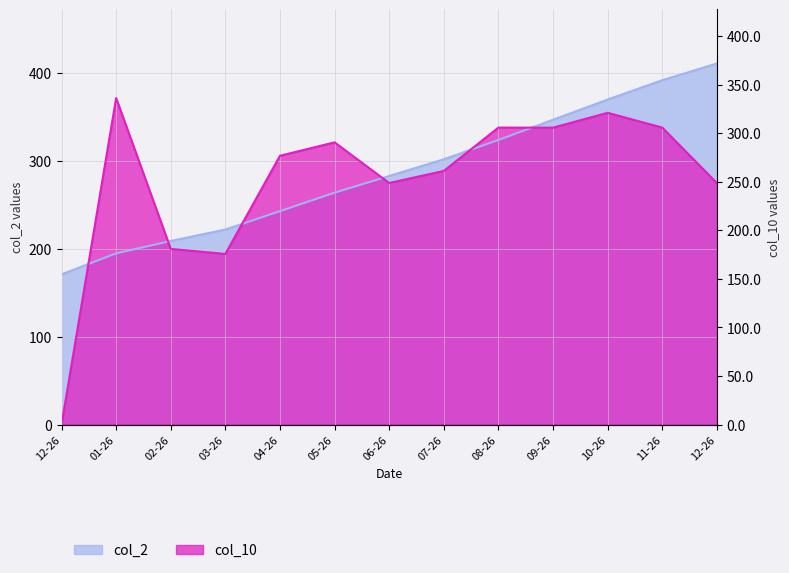

True or false: col_2 has a value of 392.0 at 11-26.

True